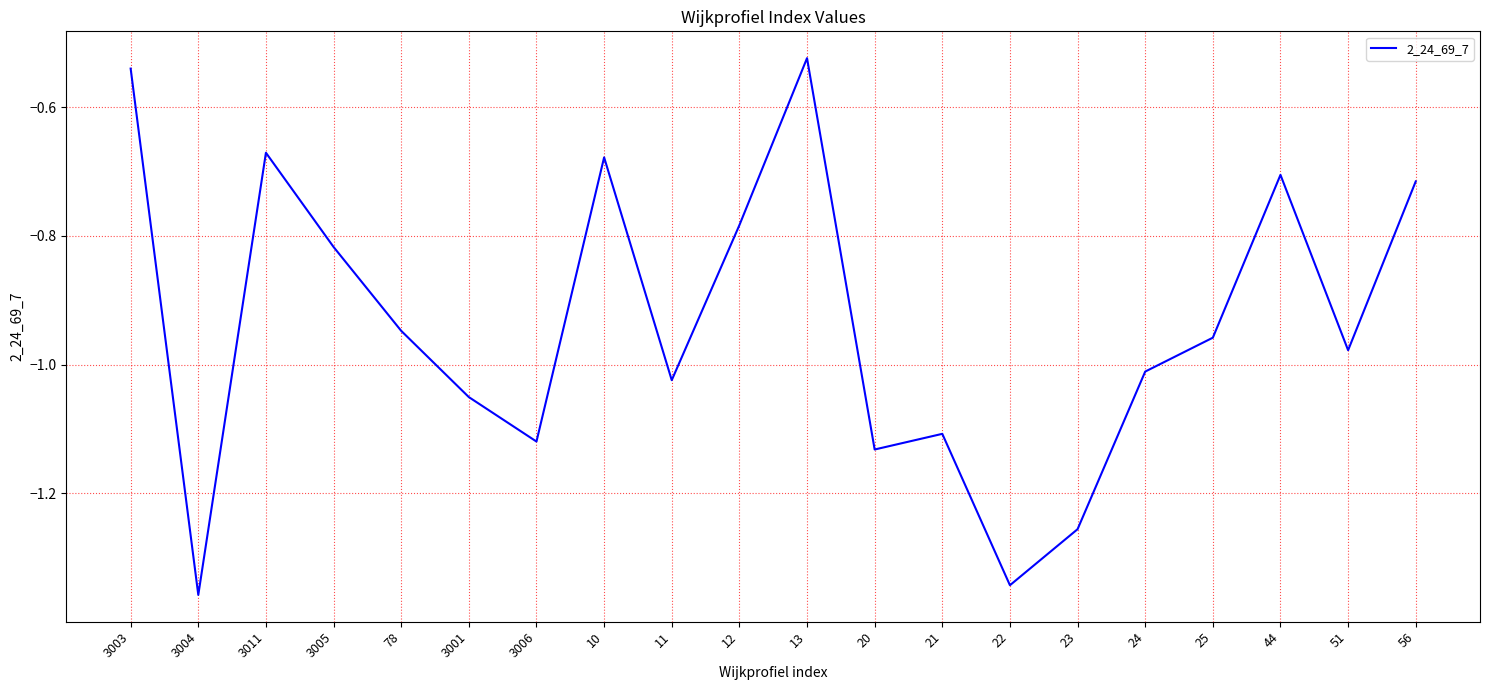

Which has a higher value, 51 or 20?

51